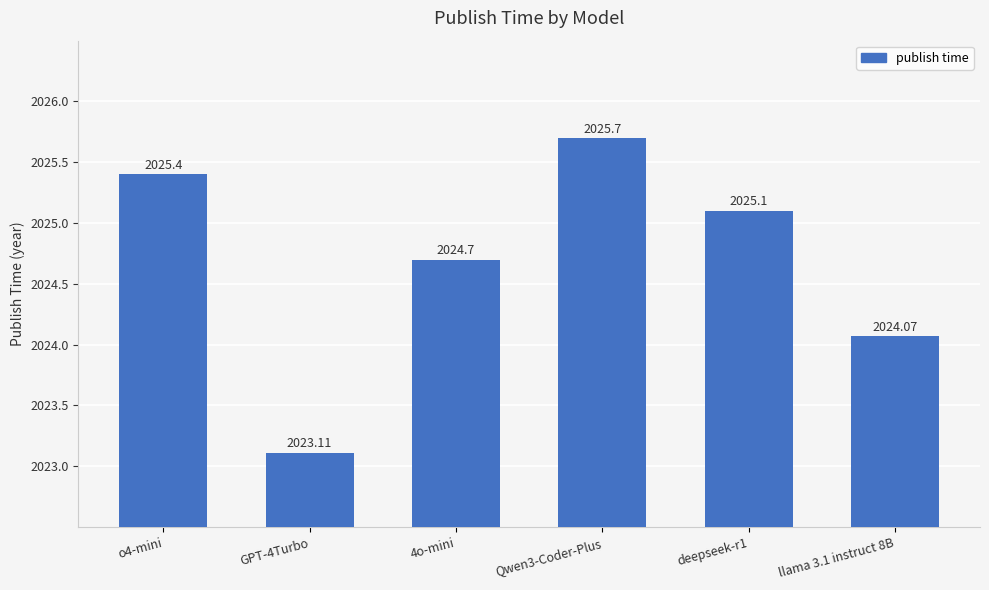

What position from the right is Qwen3-Coder-Plus?

3